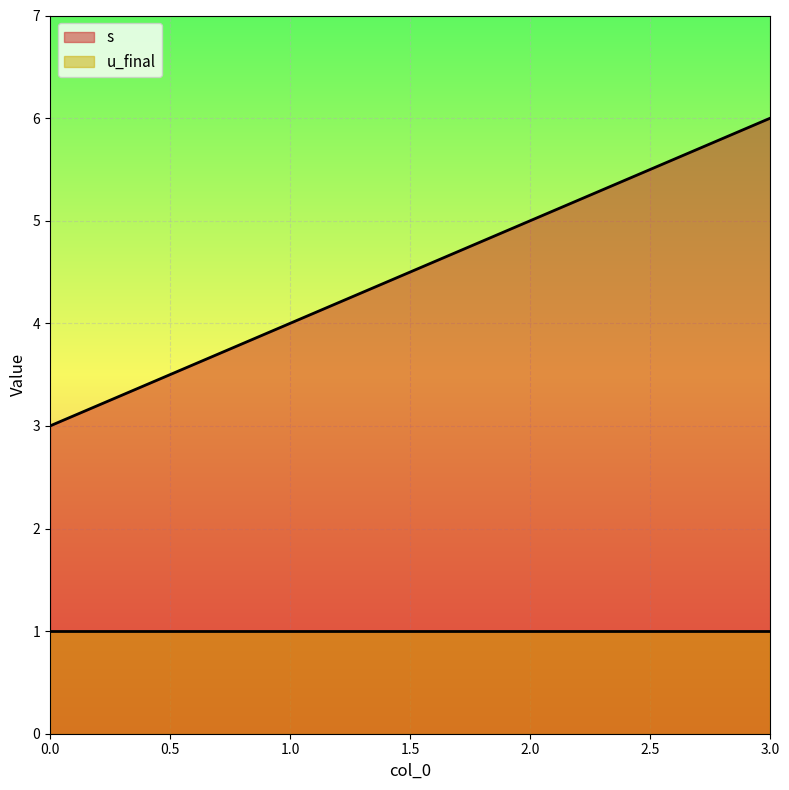

Reading left to right, extract all data points from this chart.

3	4	5	6